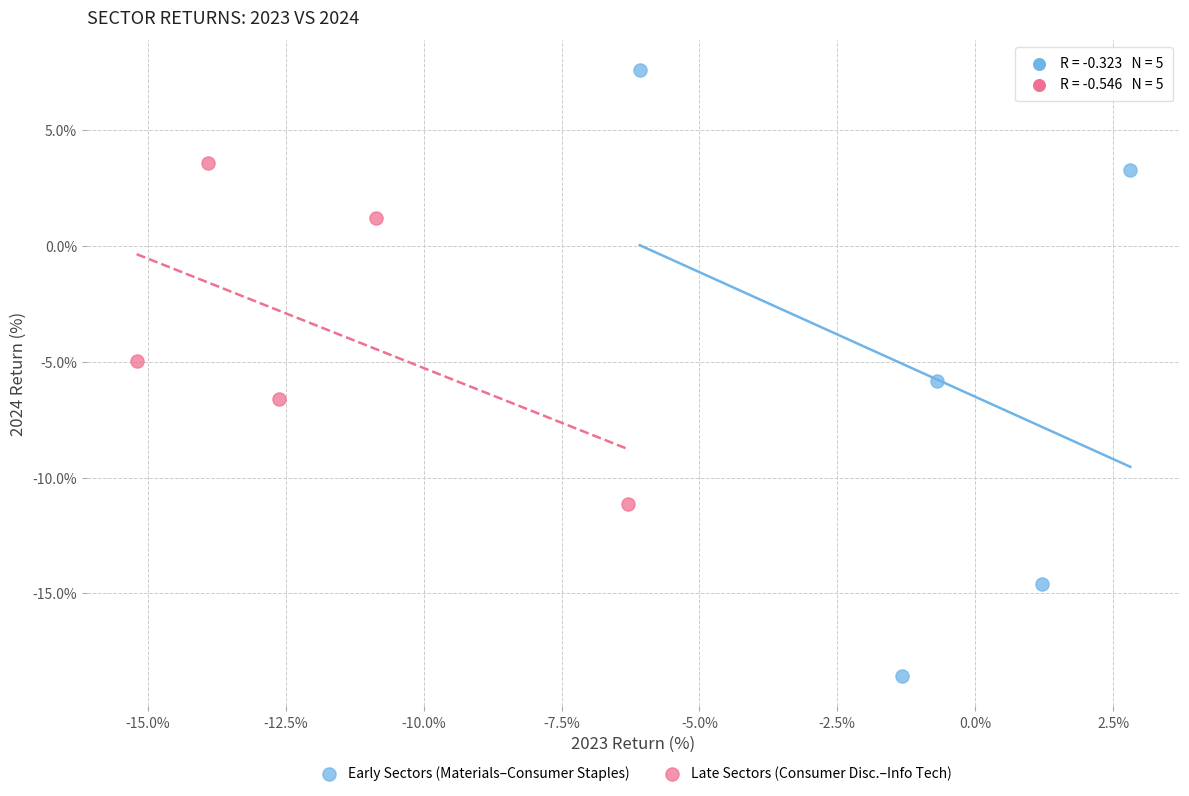

Which series reaches the minimum Y coordinate?

Early Sectors (Materials–Consumer Staples)